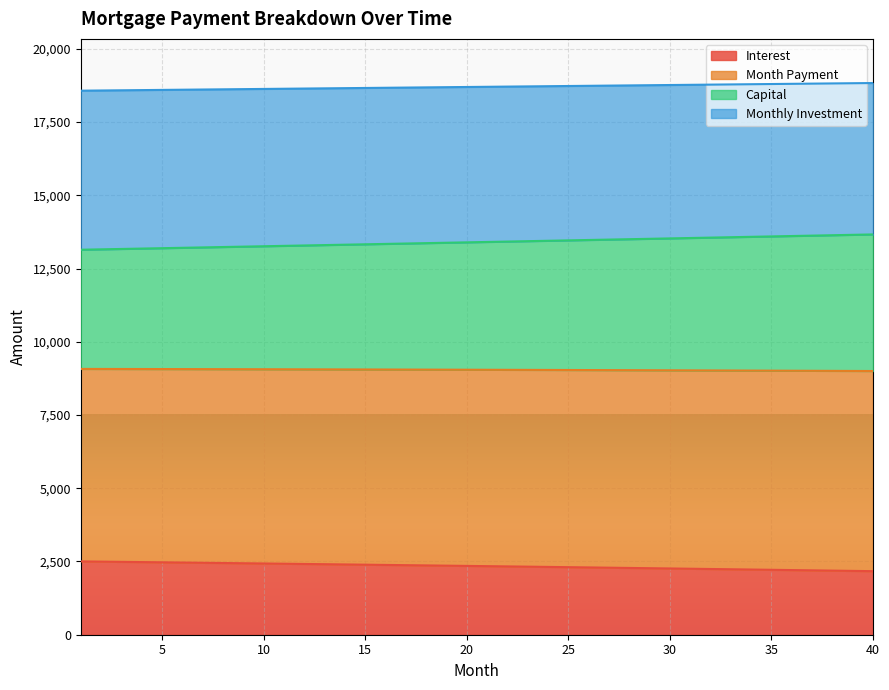

Which category has the lowest value in the monthly_investment series?

40